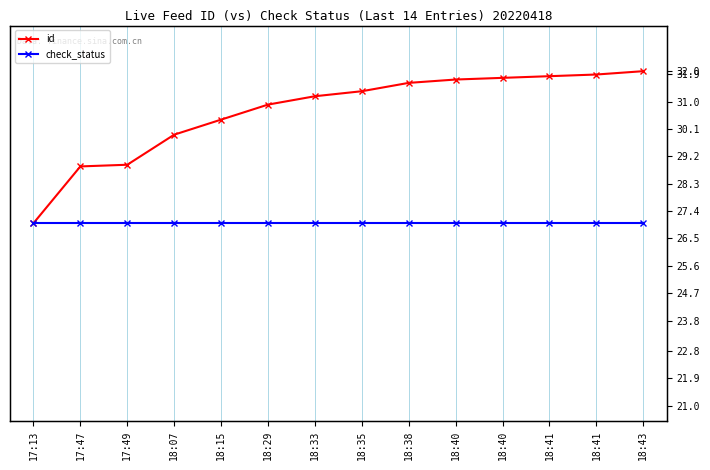

Is the value of check_status at 17:49 greater than the value of id at 18:38?

No